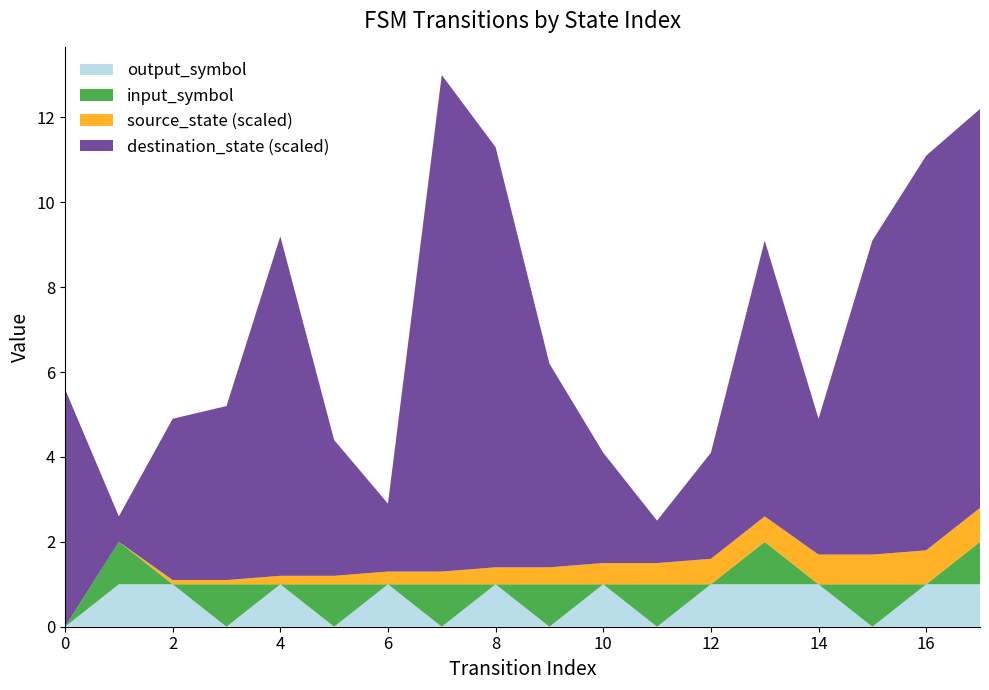

Reading right to left, extract all data points from this chart.

source_state: 17=8	16=8	15=7	14=7	13=6	12=6	11=5	10=5	9=4	8=4	7=3	6=3	5=2	4=2	3=1	2=1	1=0	0=0
destination_state: 17=94	16=93	15=74	14=32	13=65	12=25	11=10	10=26	9=48	8=99	7=117	6=16	5=32	4=80	3=41	2=38	1=6	0=56
input_symbol_numeric: 17=1	16=0	15=1	14=0	13=1	12=0	11=1	10=0	9=1	8=0	7=1	6=0	5=1	4=0	3=1	2=0	1=1	0=0
output_symbol: 17=1	16=1	15=0	14=1	13=1	12=1	11=0	10=1	9=0	8=1	7=0	6=1	5=0	4=1	3=0	2=1	1=1	0=0